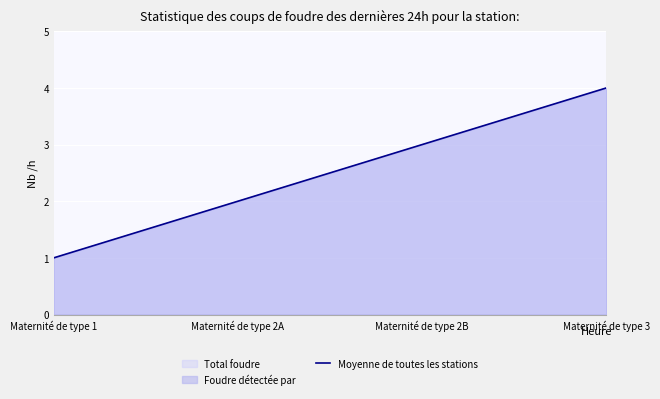

List the labels in order of value, largest first.

Maternité de type 3, Maternité de type 2B, Maternité de type 2A, Maternité de type 1